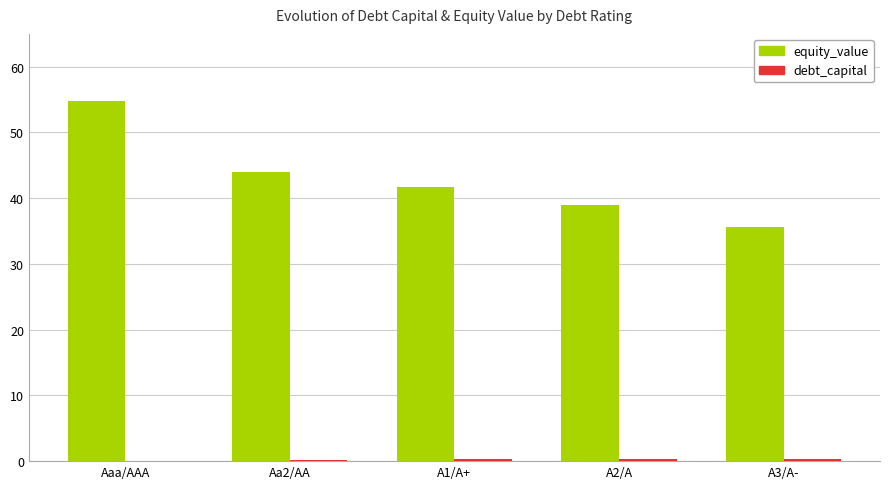

Which category has the highest value across all series?

Aaa/AAA